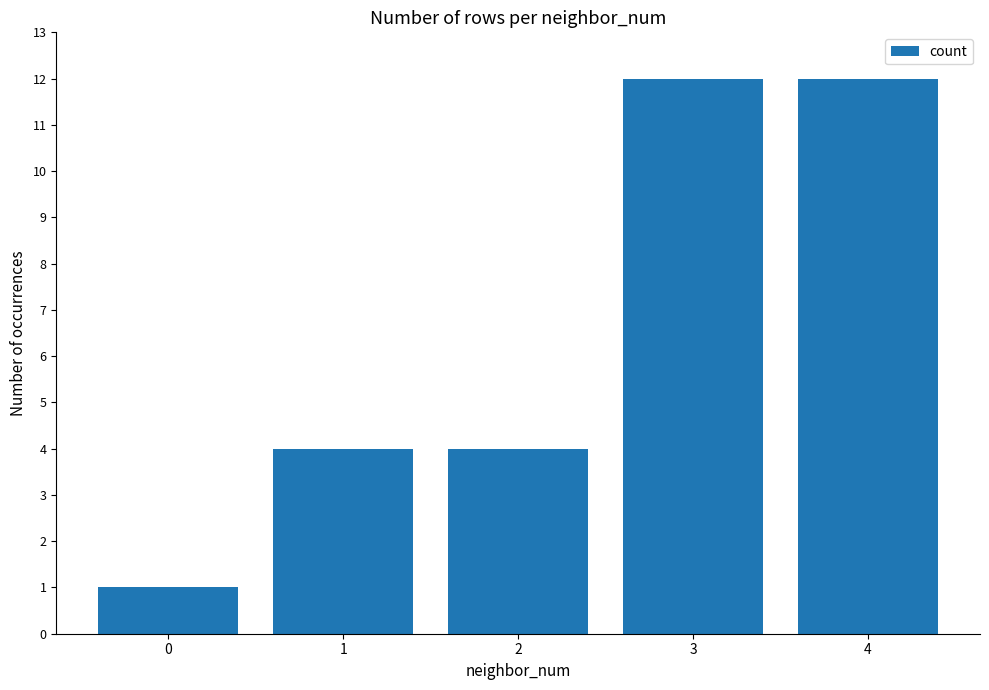

Reading left to right, what are all the values shown in this chart?

1	4	4	12	12